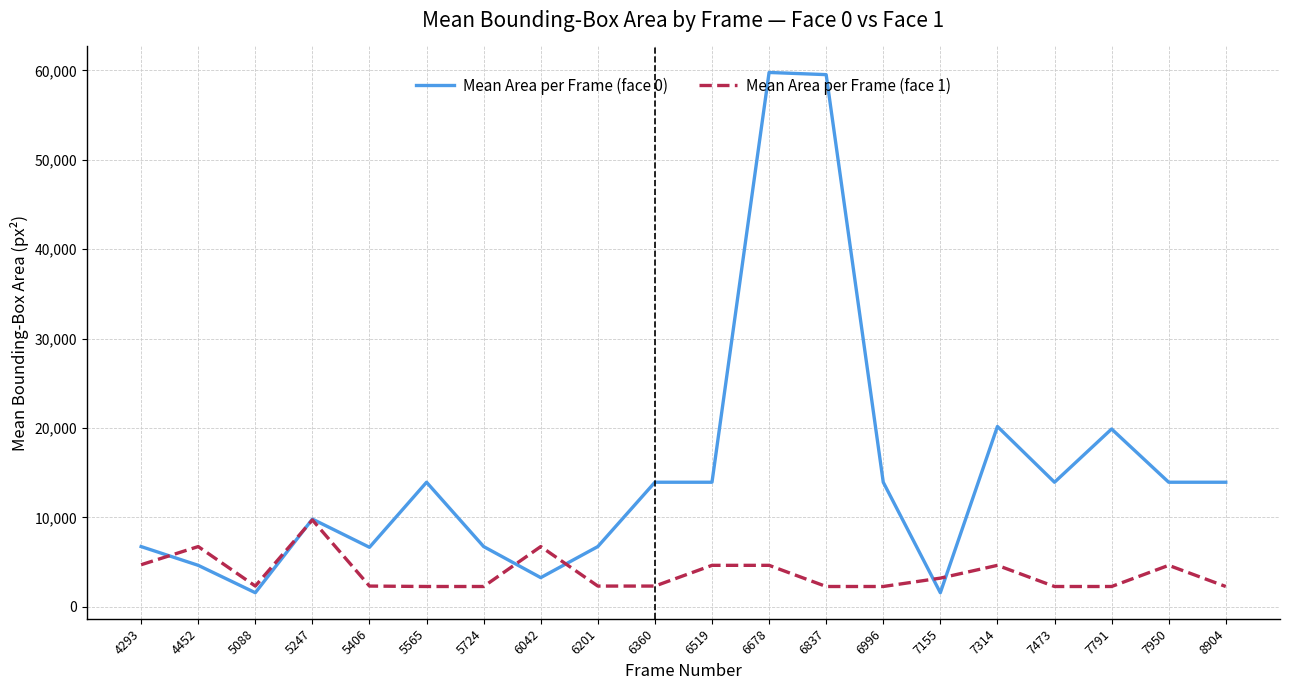

What is the greatest value displayed?

59780